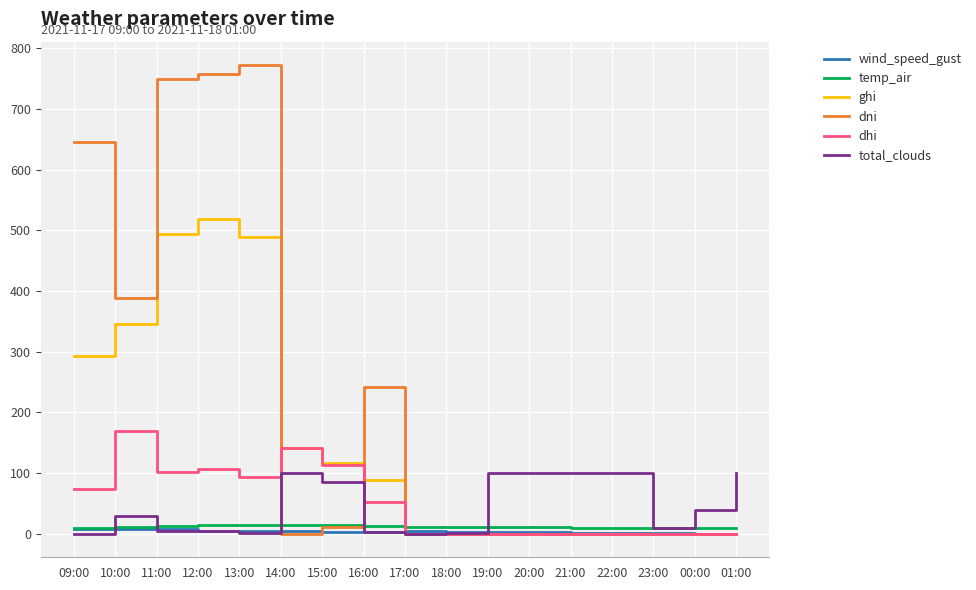

What is the total value across all series at 16:00?

403.1